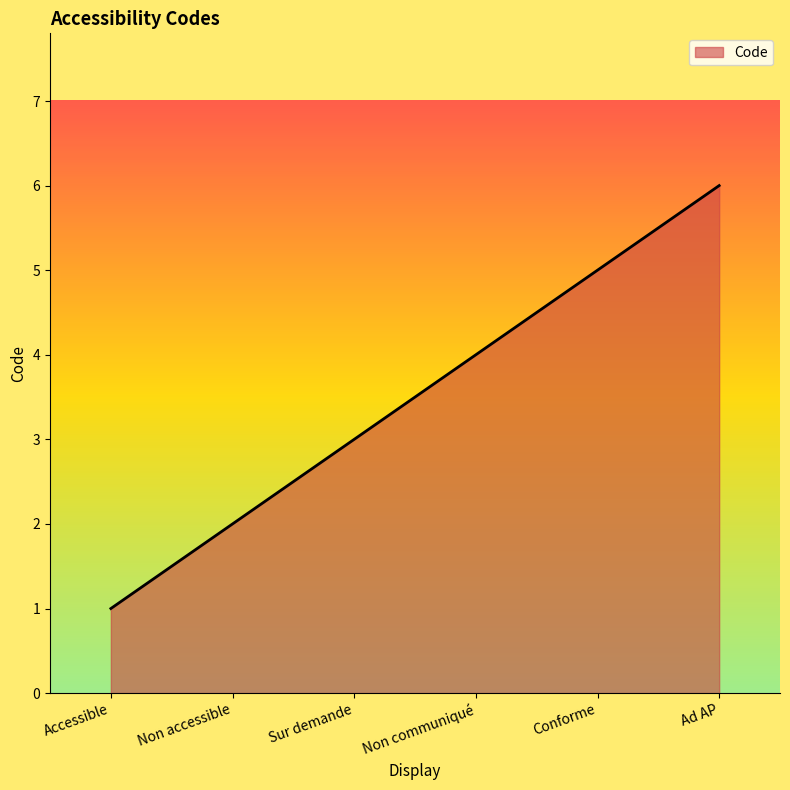

What is the approximate value at Accessible?

1